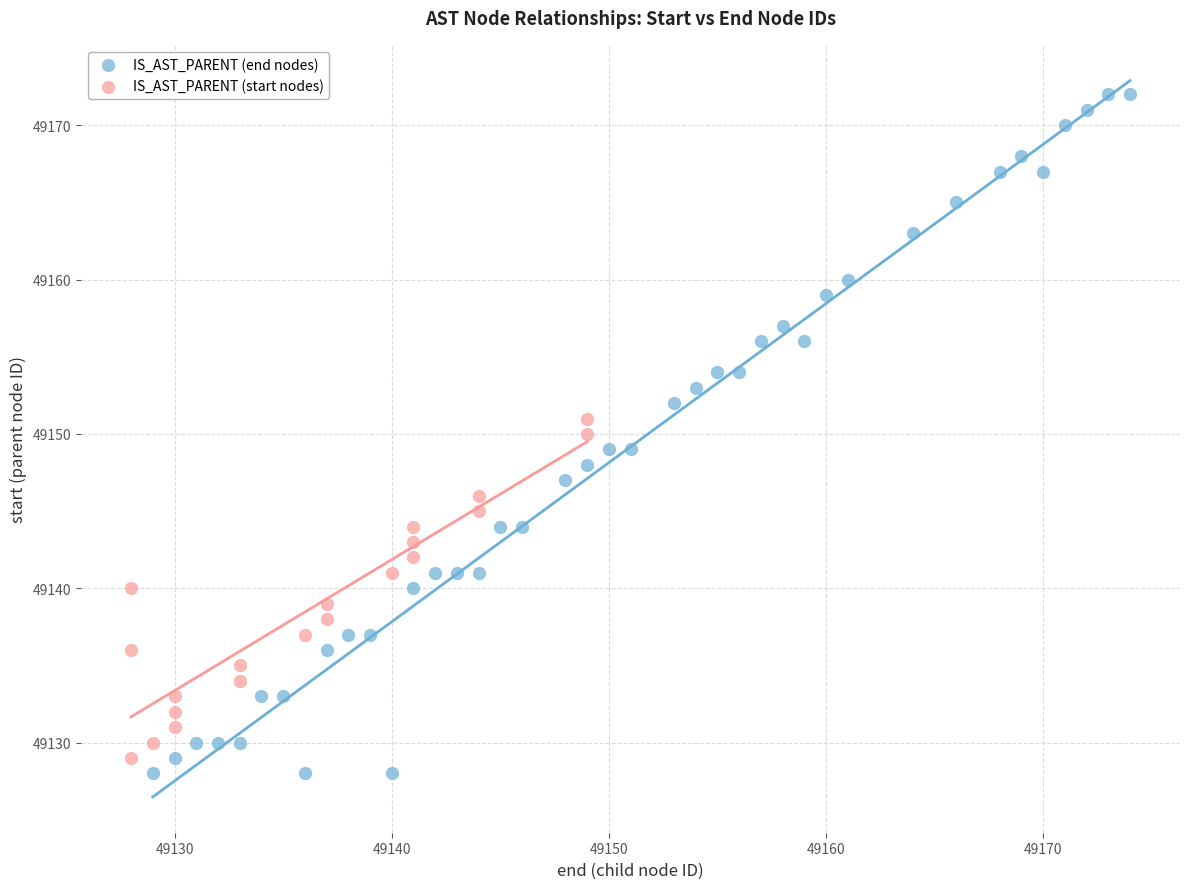

Which series has the largest Y range (max minus min)?

IS_AST_PARENT (end nodes)